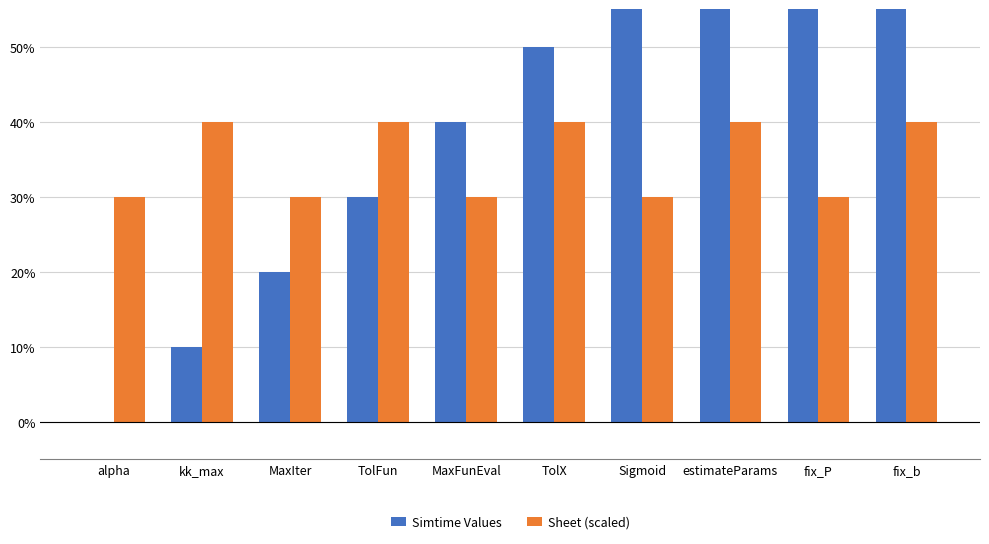

What value does the Simtime Values series have at Sigmoid?

0.6